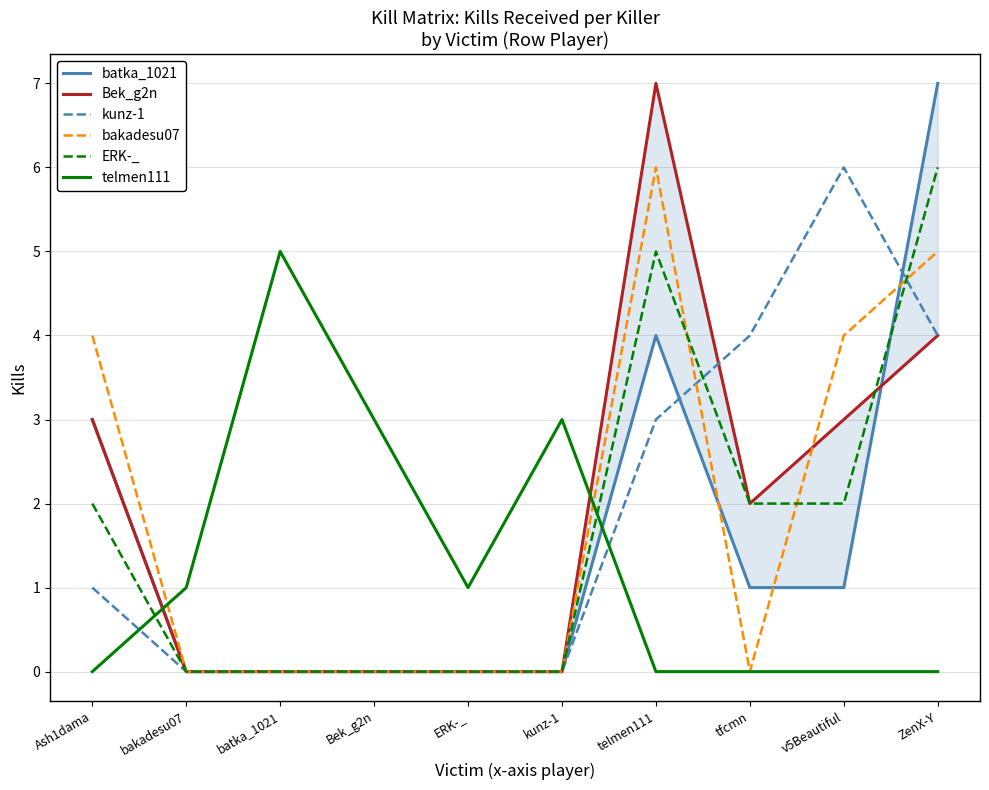

What is the average value of the bakadesu07 series?

2